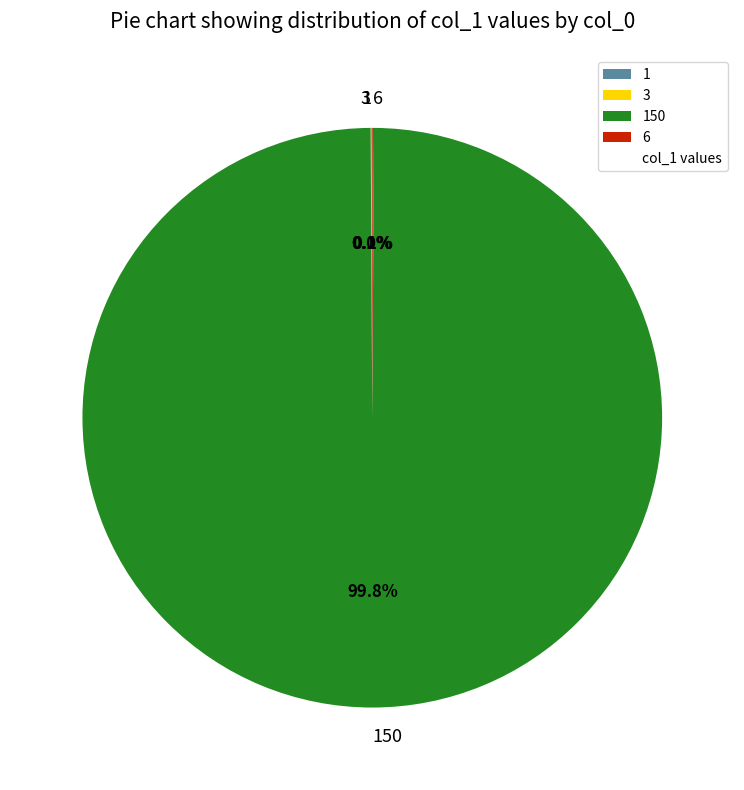

What is the change in value from 3 to 6?

+2